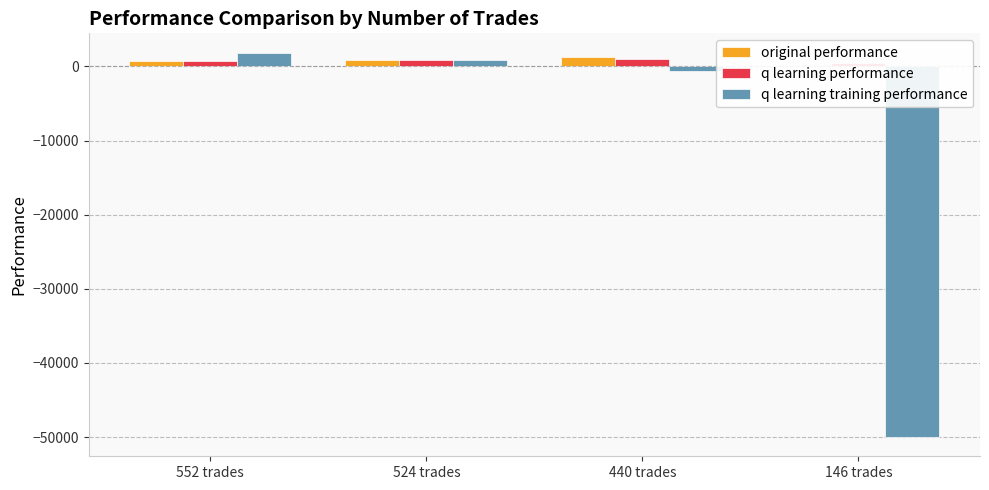

What is the minimum value shown in the chart?

-50000.0